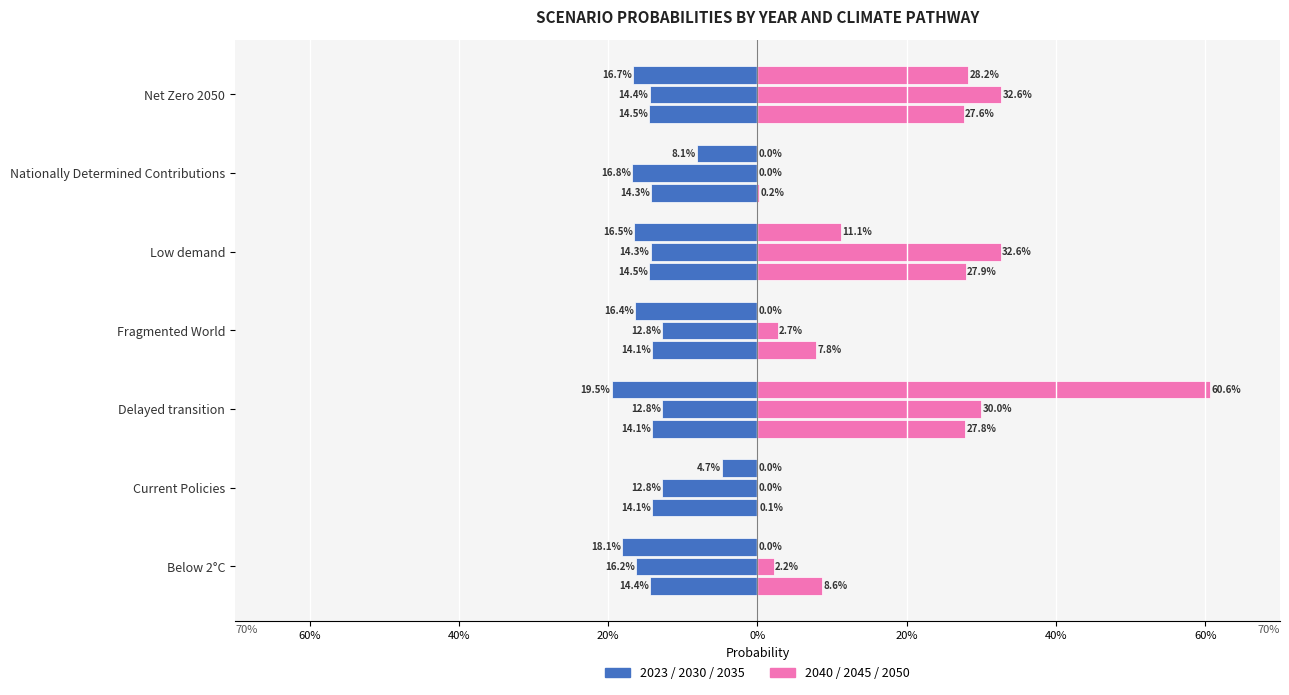

What is the difference between the highest and lowest values at Low demand?

0.4